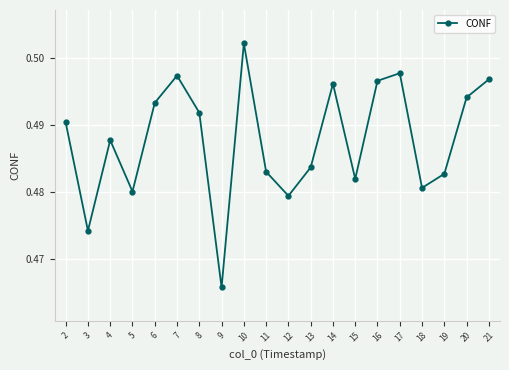

At which category does the data reach its first local peak?

4